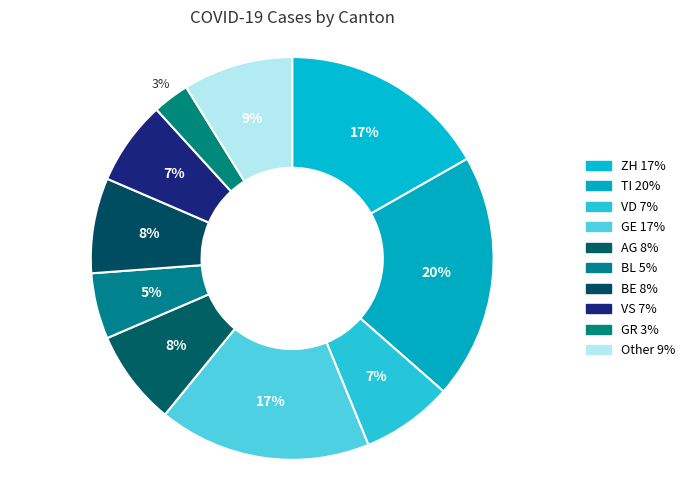

How many slices are in this pie chart?

10